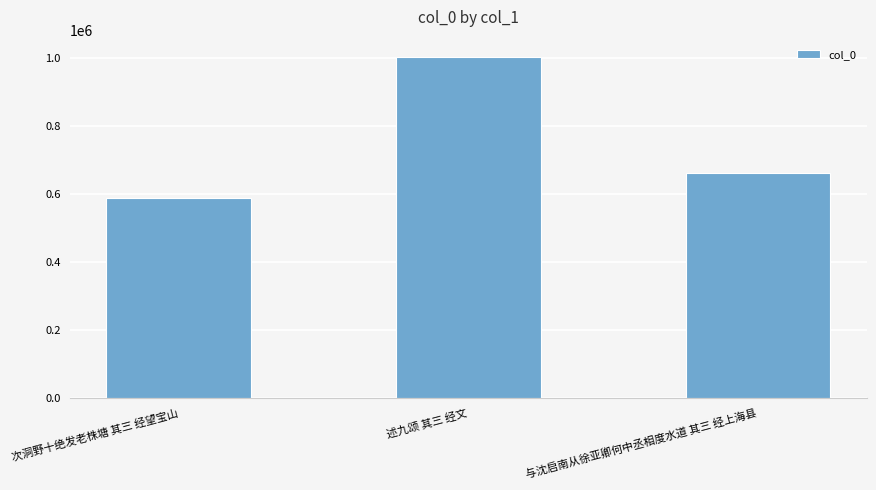

Are the bars horizontal?

No